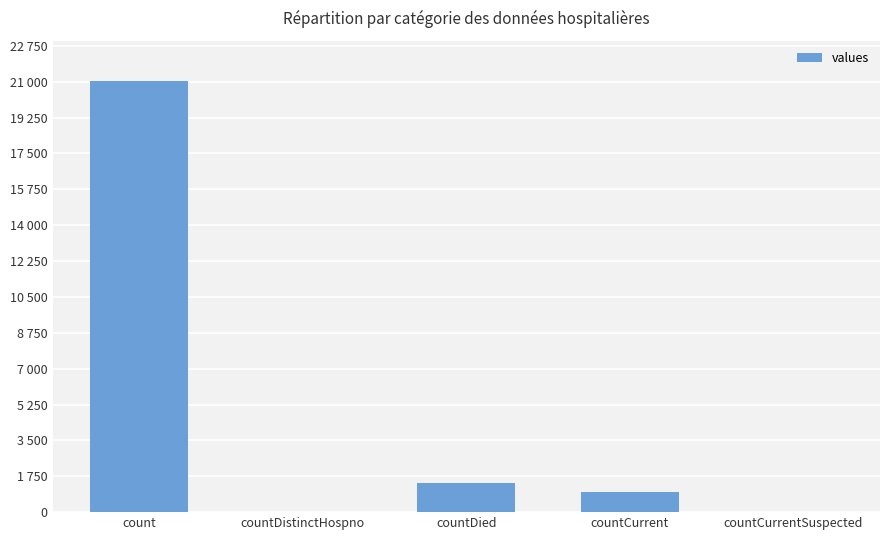

Is it true that the value at count is 21050?

True